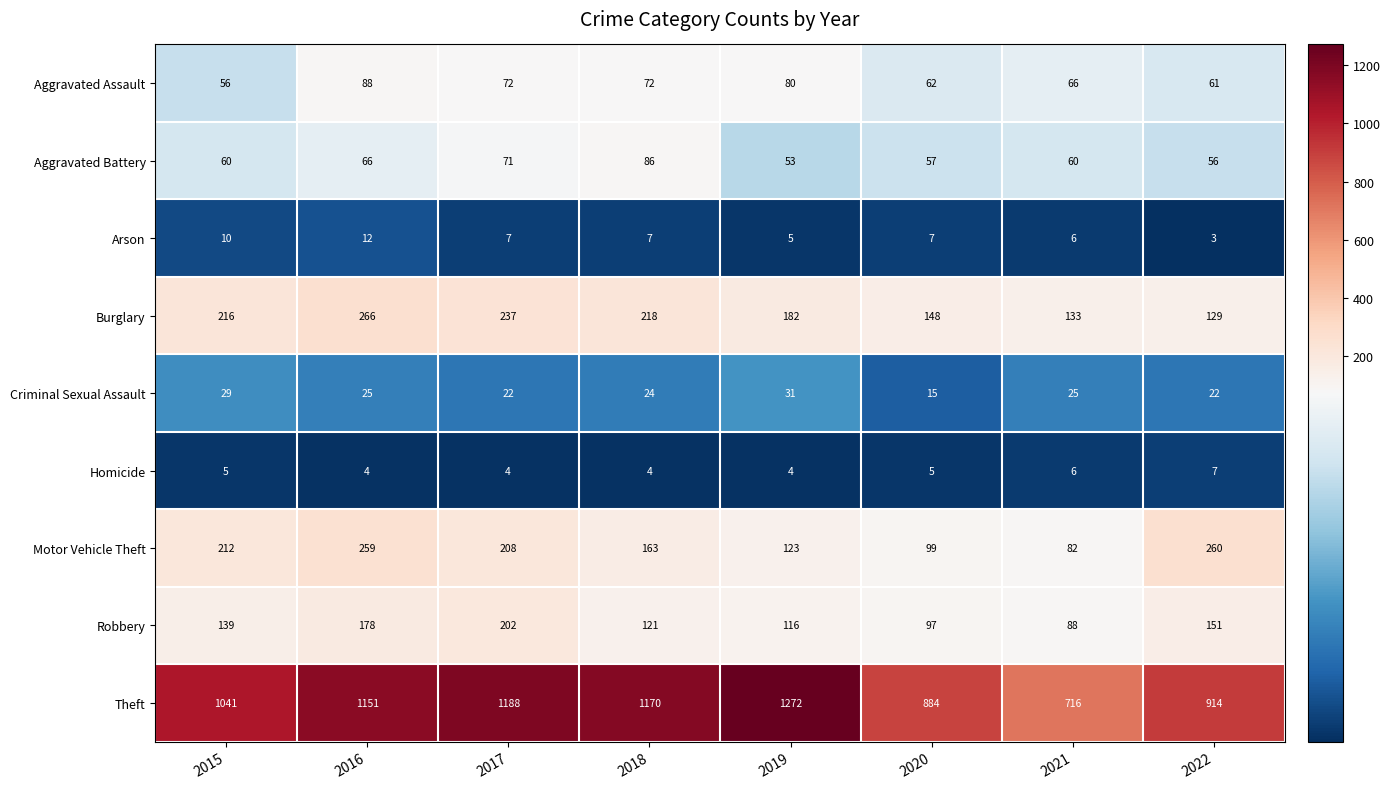

What is the average value of the Aggravated Battery series?

64